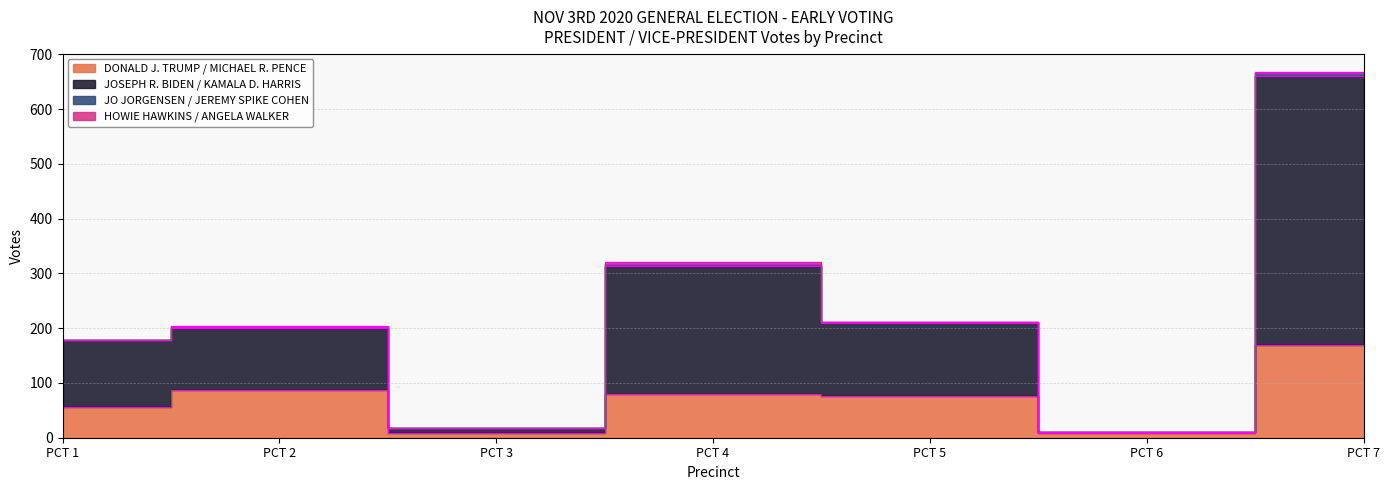

True or false: DONALD J. TRUMP / MICHAEL R. PENCE and JOSEPH R. BIDEN / KAMALA D. HARRIS cross at least once.

False